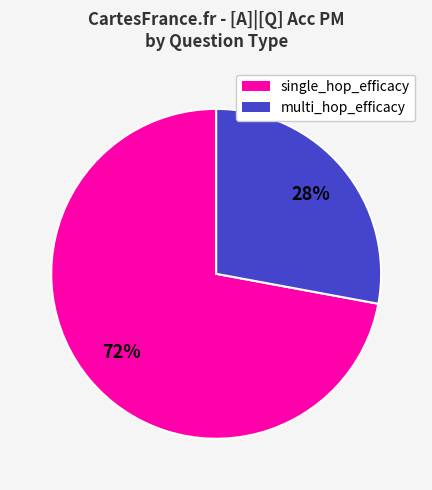

To the nearest percent, what portion does multi_hop_efficacy represent?

28%